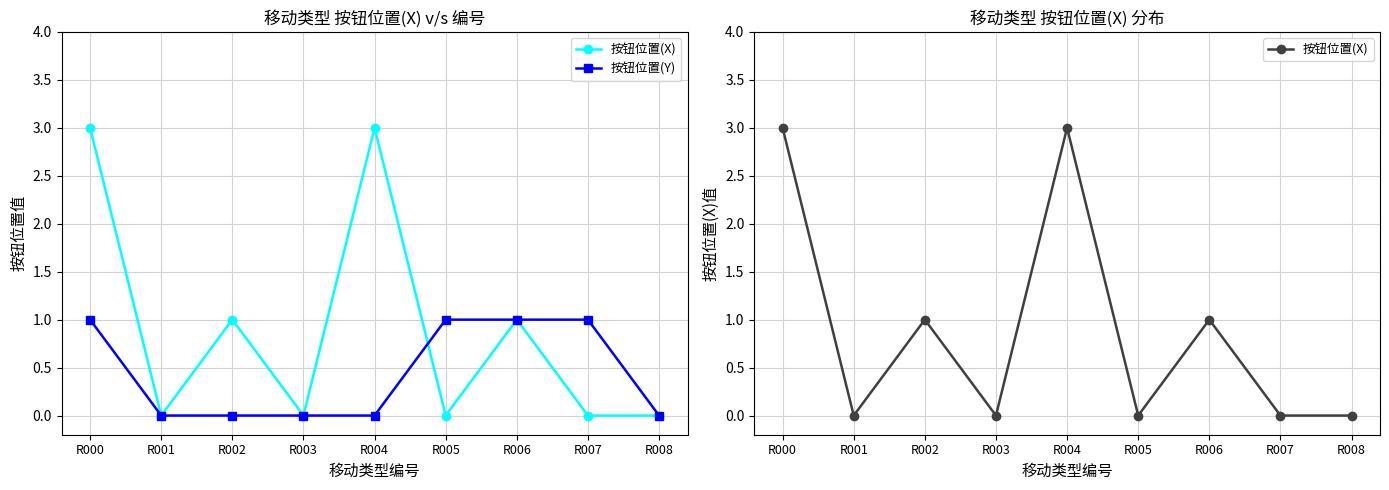

Where is 按钮位置(Y) nearest to the value 0?

R001